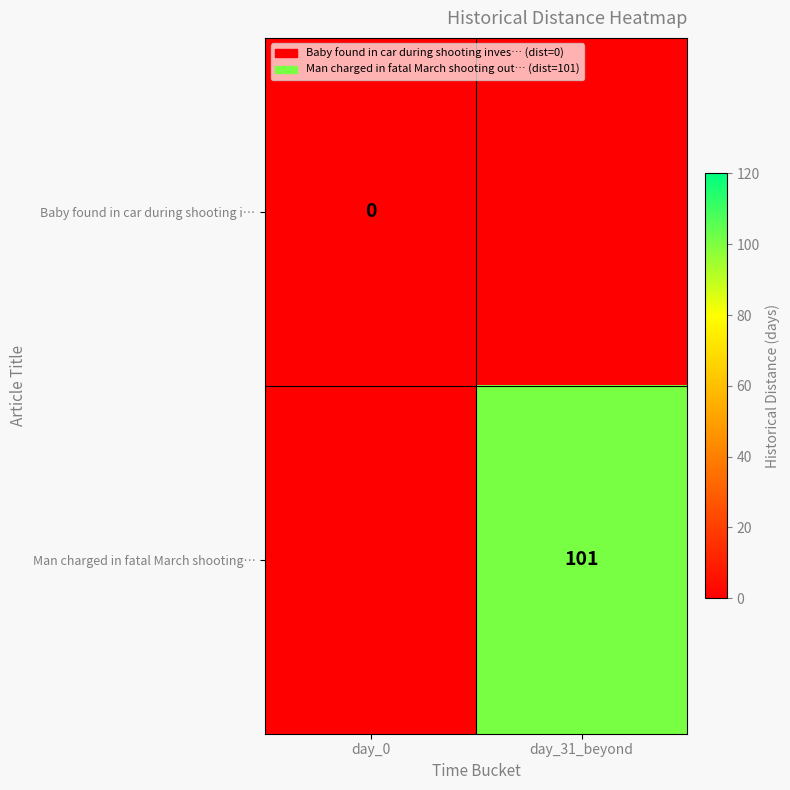

Is it true that Man charged in fatal March shooting… equals 158 at day_31_beyond?

False